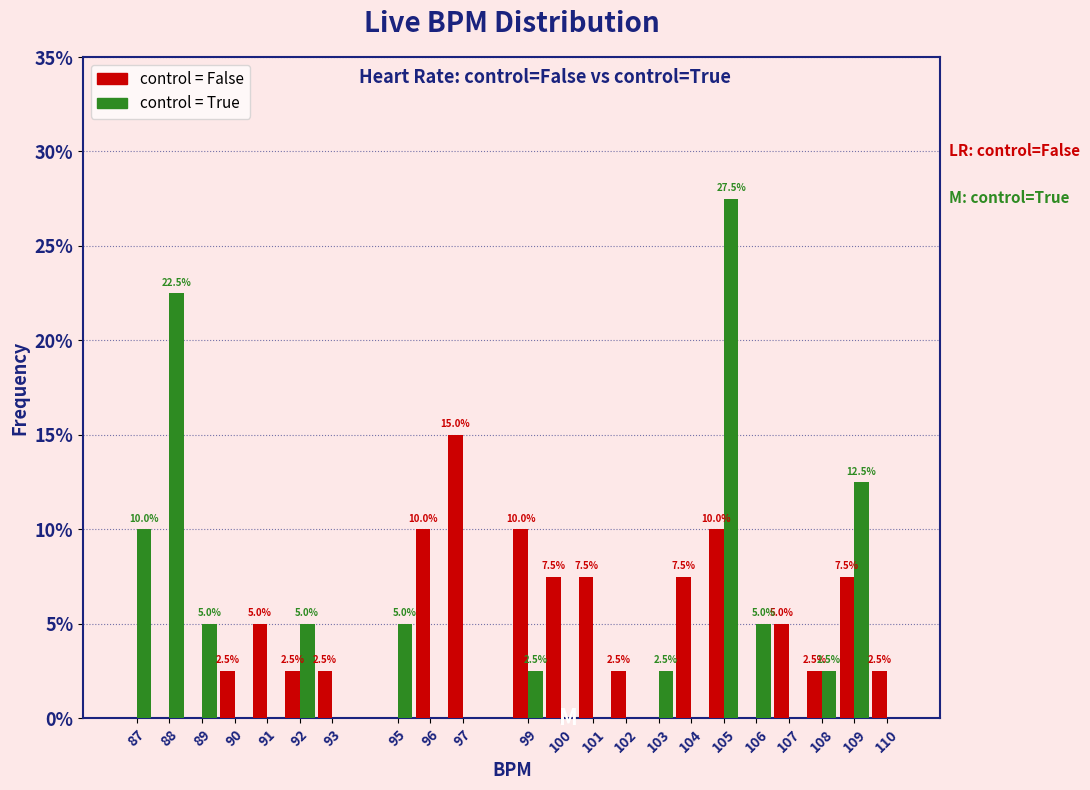

Reading right to left, list all the values displayed in this chart.

control = False: 110=2.5	109=7.5	108=2.5	107=5.0	106=0.0	105=10.0	104=7.5	103=0.0	102=2.5	101=7.5	100=7.5	99=10.0	97=15.0	96=10.0	95=0.0	93=2.5	92=2.5	91=5.0	90=2.5	89=0.0	88=0.0	87=0.0
control = True: 110=0.0	109=12.5	108=2.5	107=0.0	106=5.0	105=27.5	104=0.0	103=2.5	102=0.0	101=0.0	100=0.0	99=2.5	97=0.0	96=0.0	95=5.0	93=0.0	92=5.0	91=0.0	90=0.0	89=5.0	88=22.5	87=10.0